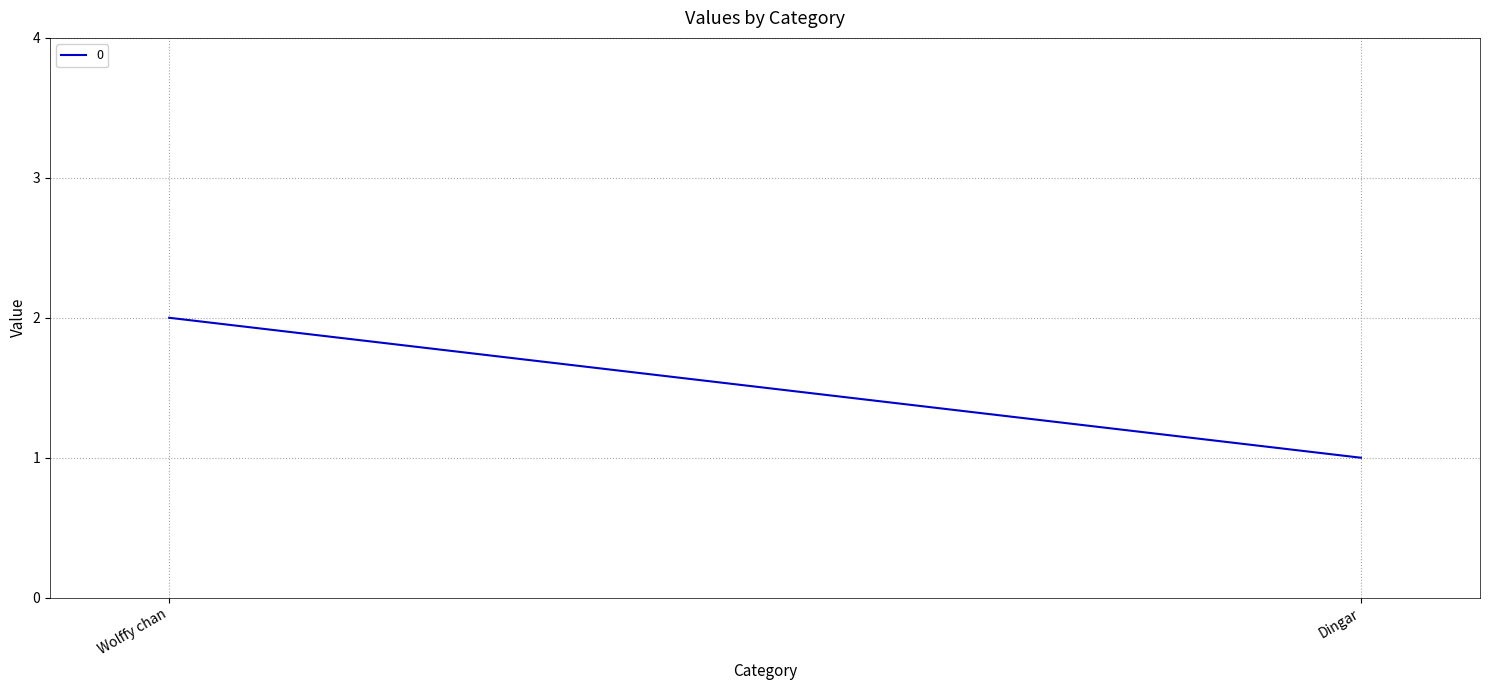

How many data points are less than 2?

1